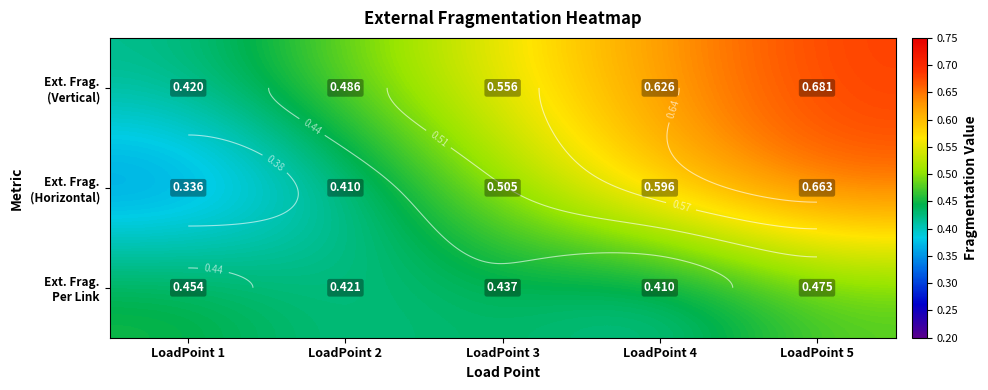

What is the greatest value displayed?

0.7